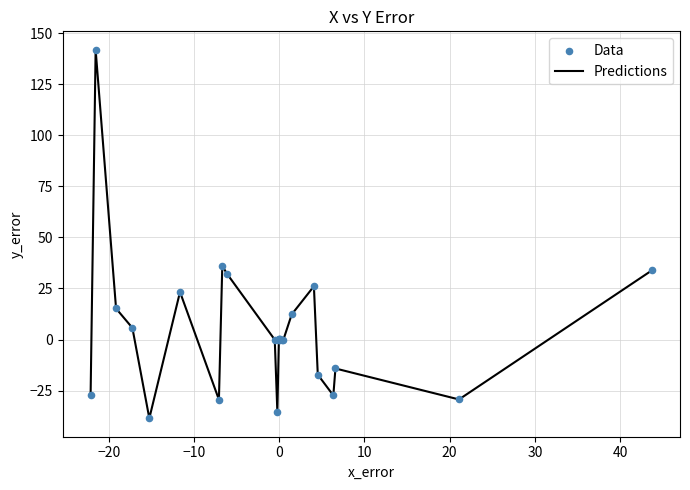

What is the minimum value shown in the chart?

-38.5